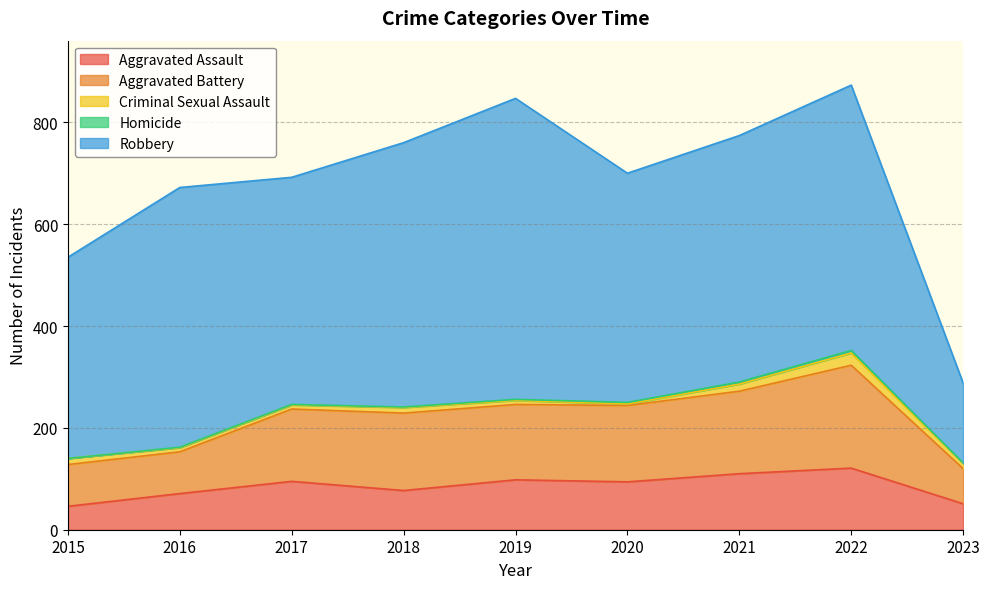

Where is the first local minimum for Aggravated Battery?

2019